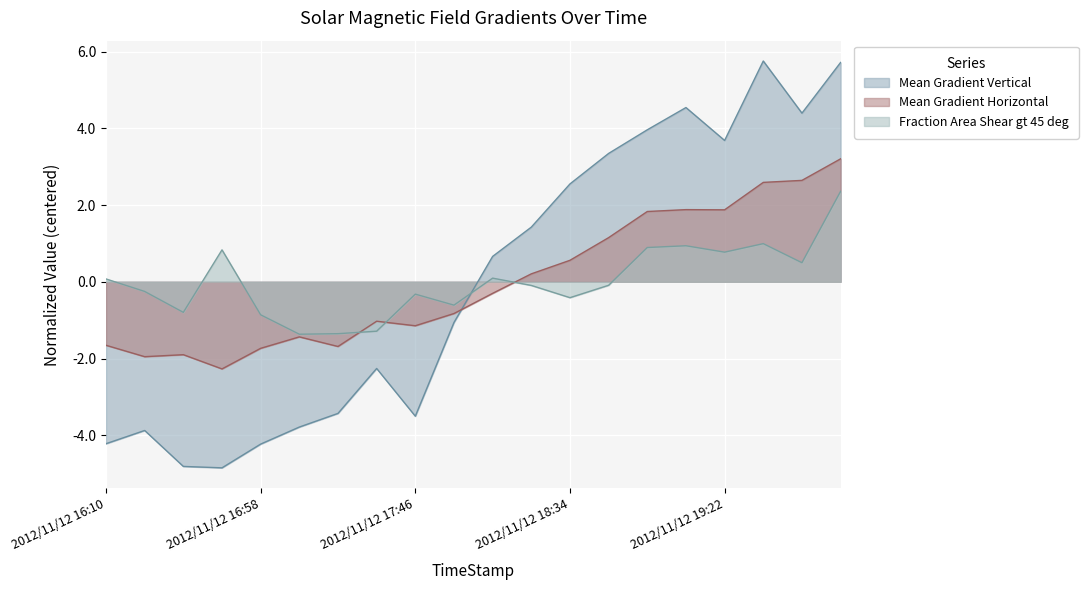

What is the value of the Mean Gradient Horizontal point at the 6th from the left?

-1.4